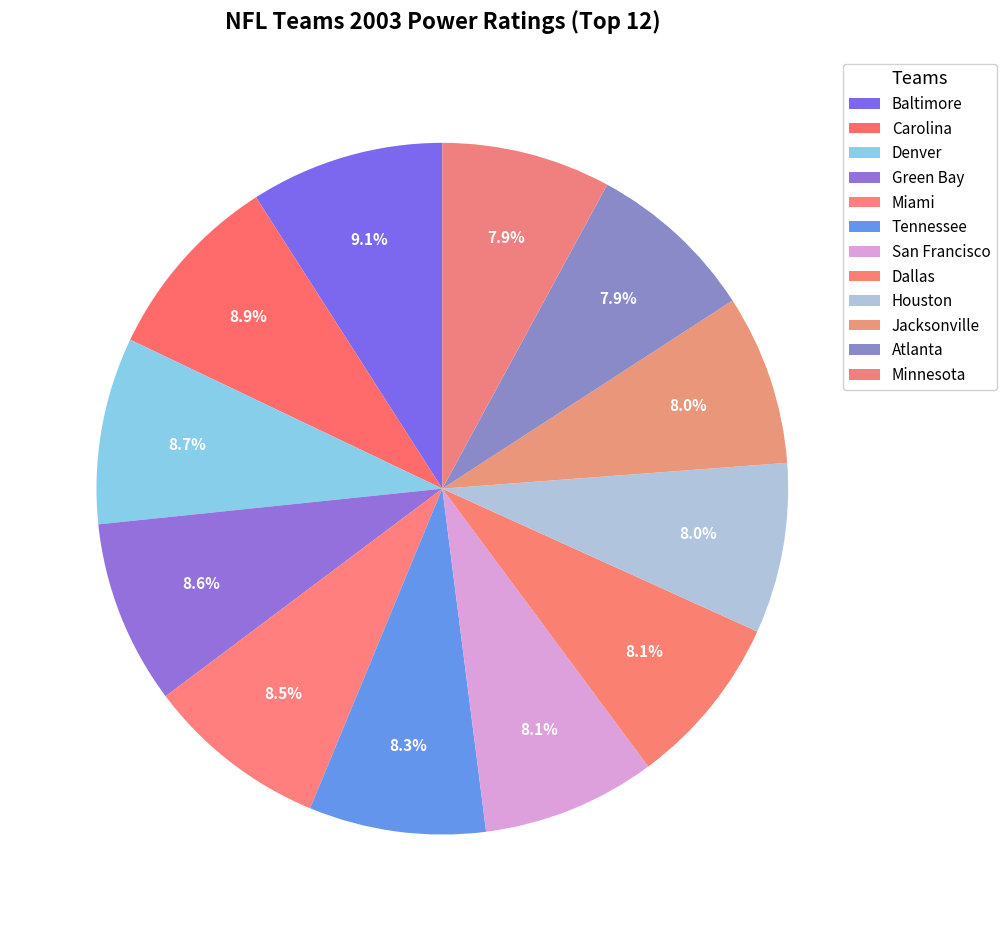

Is the sum of Green Bay and Houston greater than half?

No